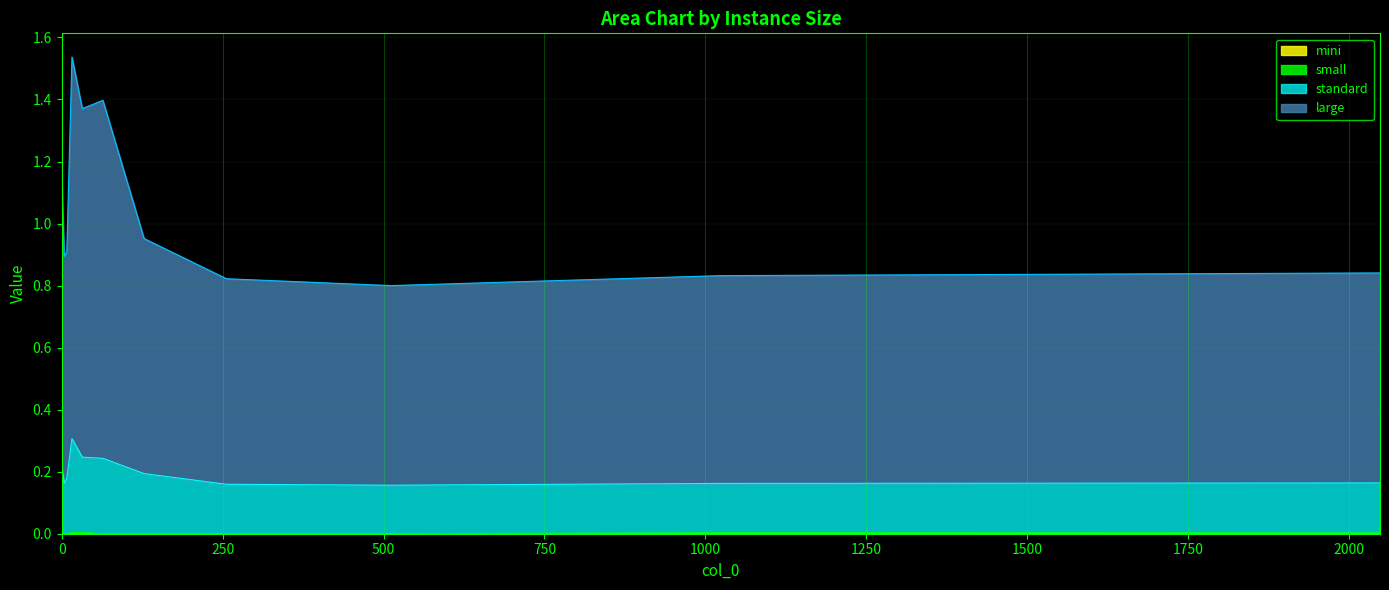

True or false: large and small intersect in this chart.

False